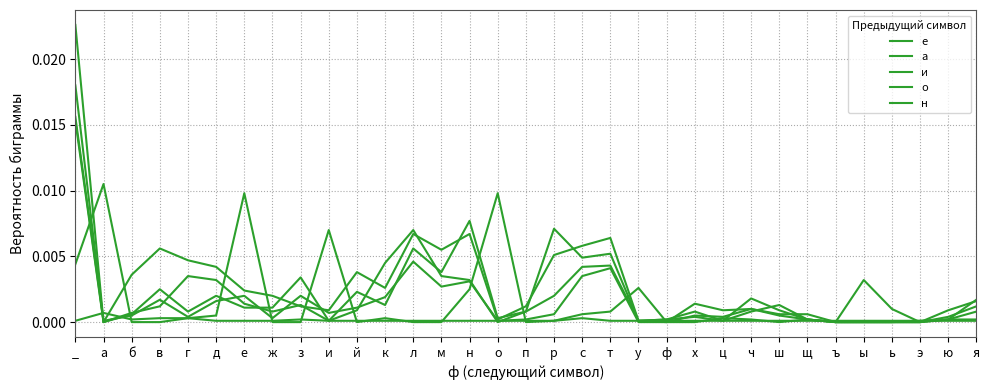

Which category has the lowest value in the е series?

а